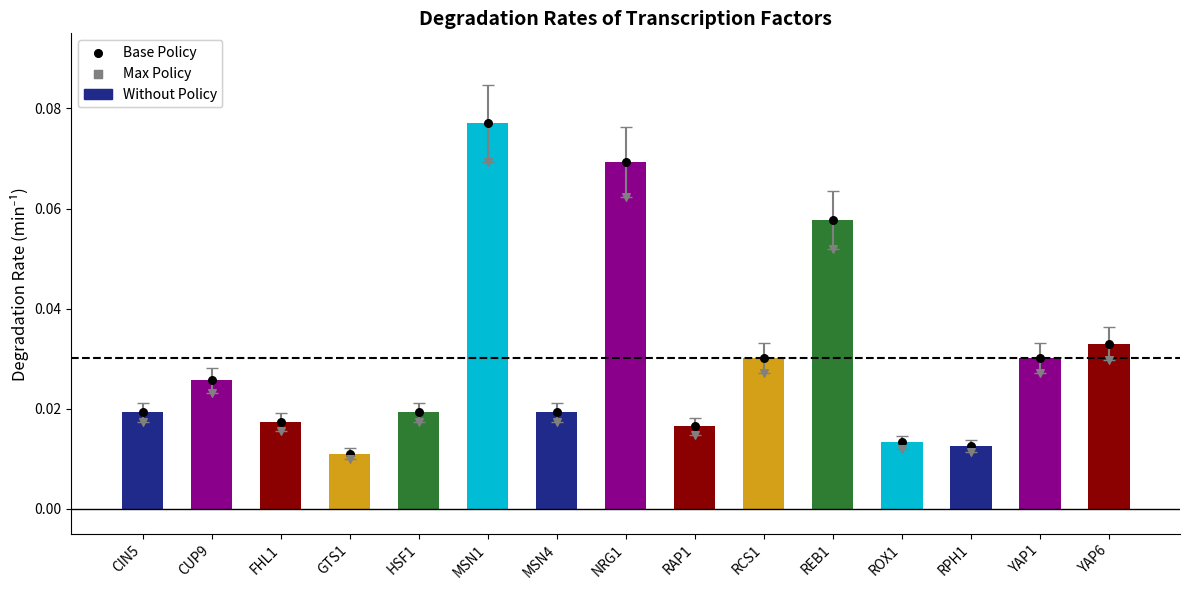

Which series has the widest spread of Y values?

DegradationRate